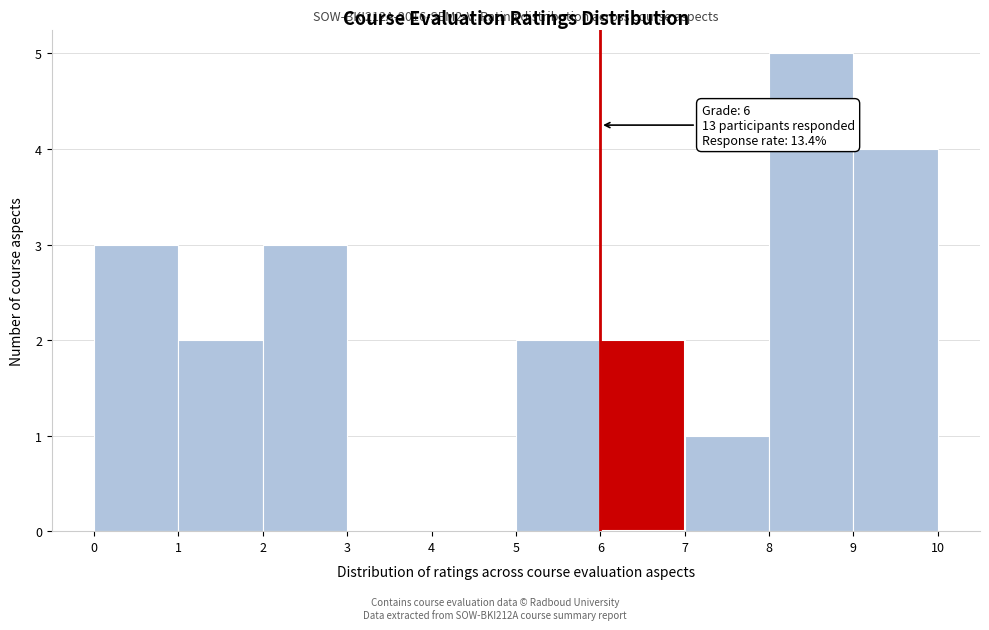

Over which range of the x-axis is the bar tallest?

8 to 9